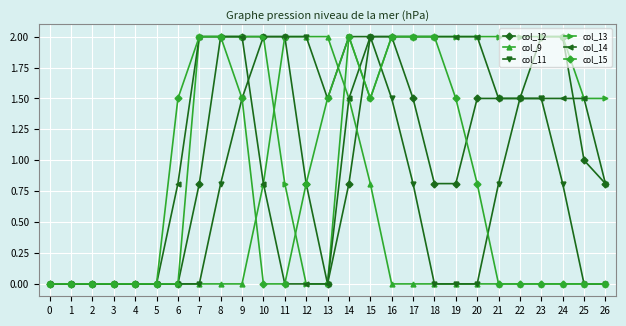

What is the spread (max minus min) of values at 8?

2.0